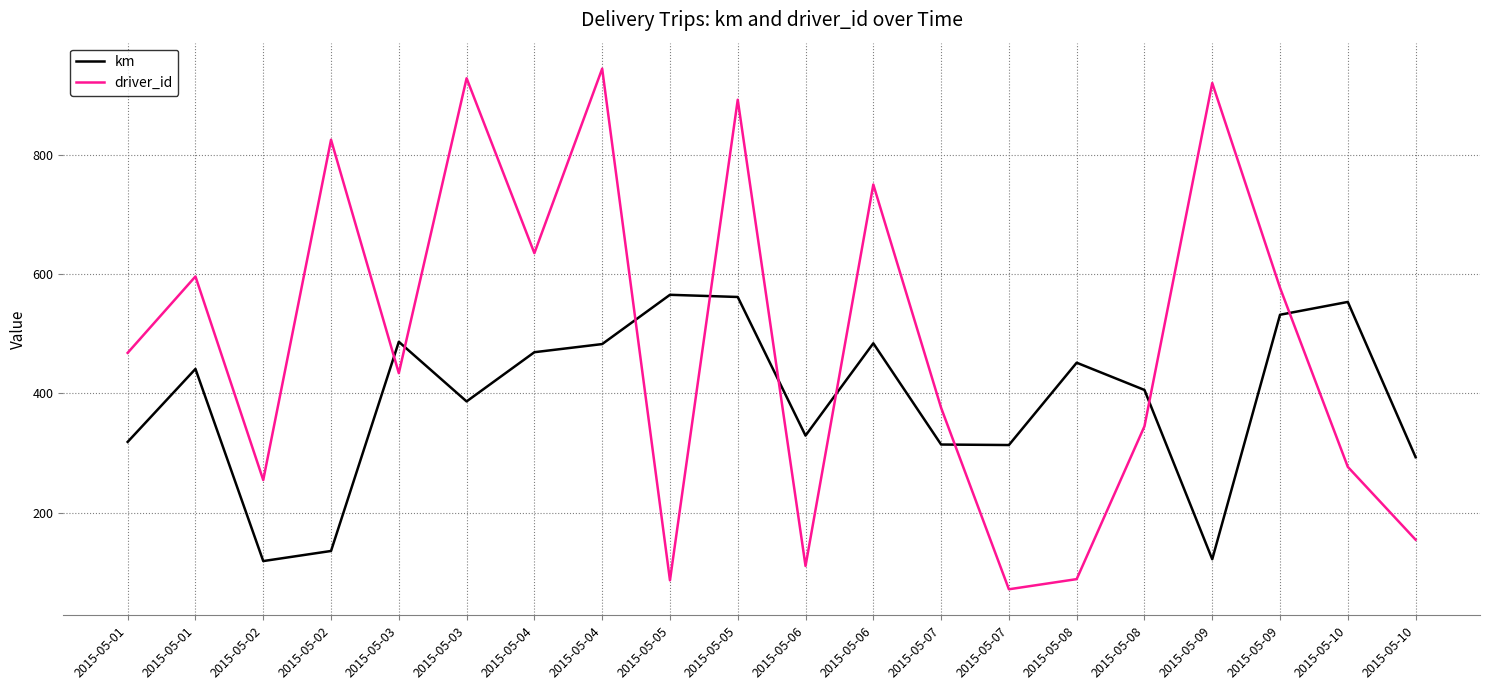

Reading left to right, what are all the values shown in this chart?

km: 318.9	441.1	119.3	136.2	486.5	386.7	469.1	482.7	565.3	561.6	329.4	484.0	314.5	313.6	451.5	405.9	122.3	531.8	553.3	293.3
driver_id: 468.0	596.0	255.0	825.0	434.0	928.0	635.0	944.0	87.0	892.0	111.0	750.0	376.0	72.0	89.0	345.0	920.0	577.0	277.0	155.0